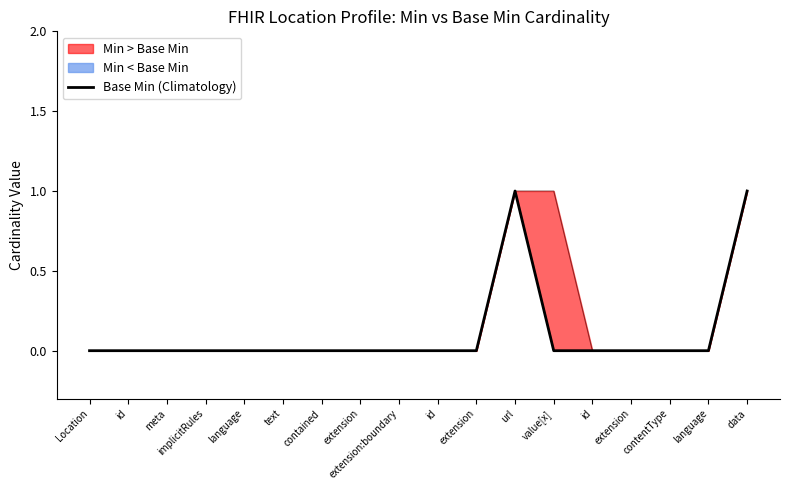

Between extension and extension:boundary, which is larger?

extension